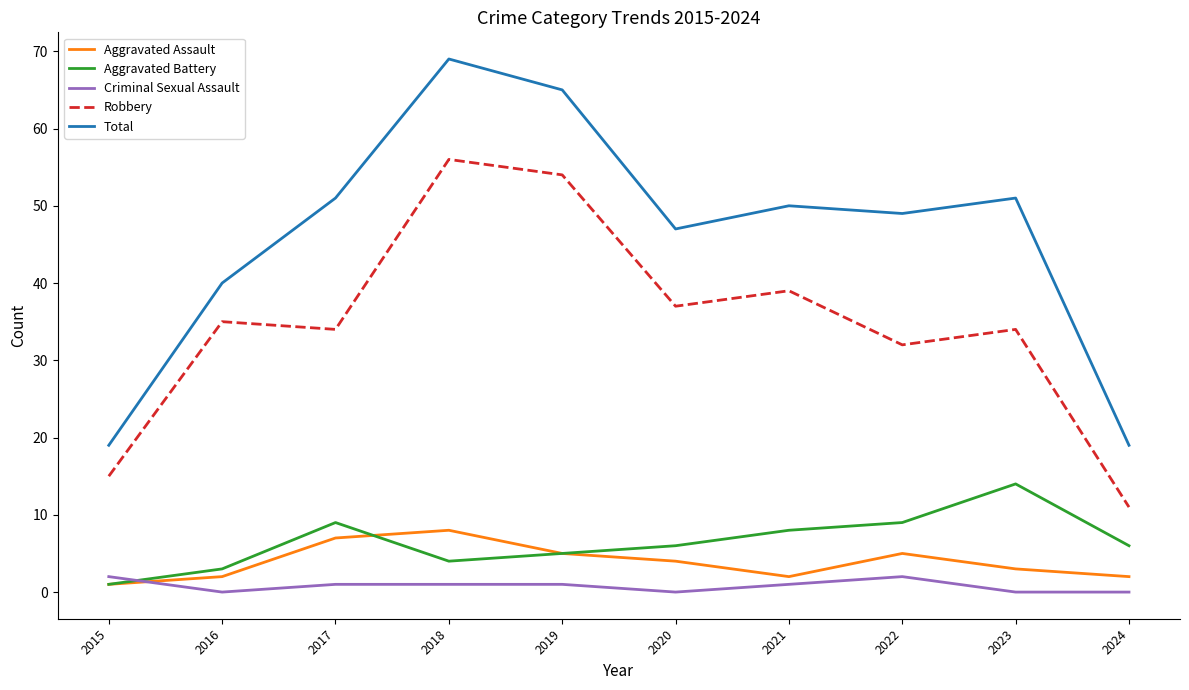

Reading left to right, what are all the values shown in this chart?

Aggravated Assault: 1	2	7	8	5	4	2	5	3	2
Aggravated Battery: 1	3	9	4	5	6	8	9	14	6
Criminal Sexual Assault: 2	0	1	1	1	0	1	2	0	0
Robbery: 15	35	34	56	54	37	39	32	34	11
Total: 19	40	51	69	65	47	50	49	51	19